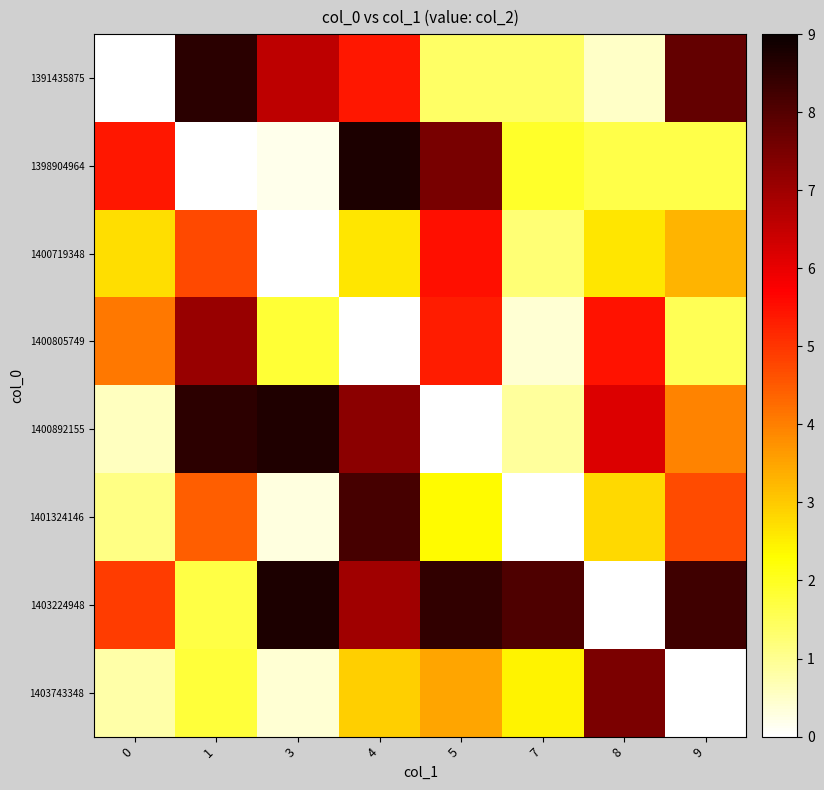

Reading left to right, list all the values displayed in this chart.

1391435875: 0=0.0	1=8.6	3=6.6	4=5.4	5=1.4	7=1.4	8=0.5	9=7.8
1398904964: 0=5.4	1=0.0	3=0.2	4=8.7	5=7.5	7=1.9	8=1.6	9=1.7
1400719348: 0=2.7	1=4.7	3=0.0	4=2.6	5=5.5	7=1.3	8=2.6	9=3.3
1400805749: 0=4.1	1=7.1	3=1.8	4=0.0	5=5.3	7=0.4	8=5.5	9=1.5
1400892155: 0=0.6	1=8.5	3=8.7	4=7.3	5=0.0	7=0.9	8=6.2	9=4.0
1401324146: 0=1.1	1=4.5	3=0.3	4=8.2	5=2.3	7=0.0	8=2.8	9=4.7
1403224948: 0=4.9	1=1.7	3=8.7	4=7.0	5=8.5	7=8.1	8=0.0	9=8.3
1403743348: 0=0.8	1=1.8	3=0.4	4=2.9	5=3.5	7=2.4	8=7.5	9=0.0